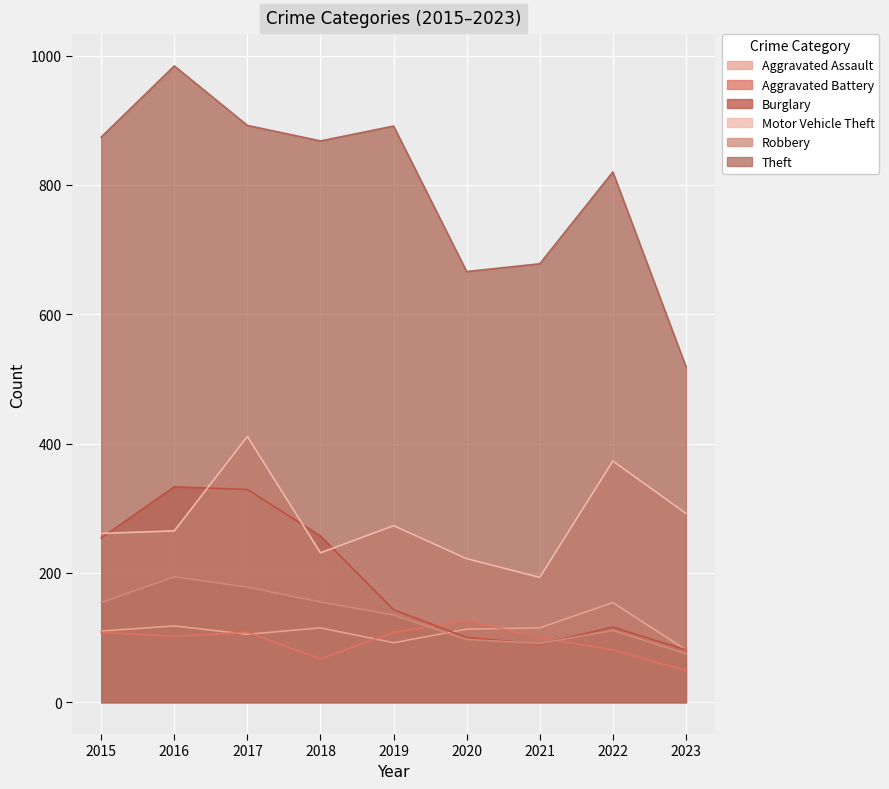

True or false: Aggravated Assault and Motor Vehicle Theft cross at least once.

False